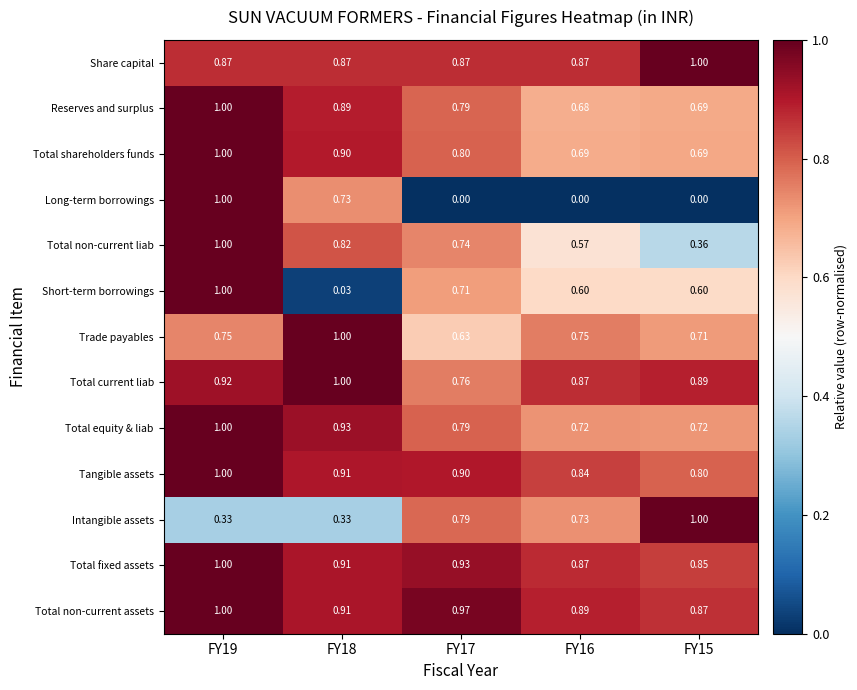

Which series changed the most between FY18 and FY17?

Long-term borrowings